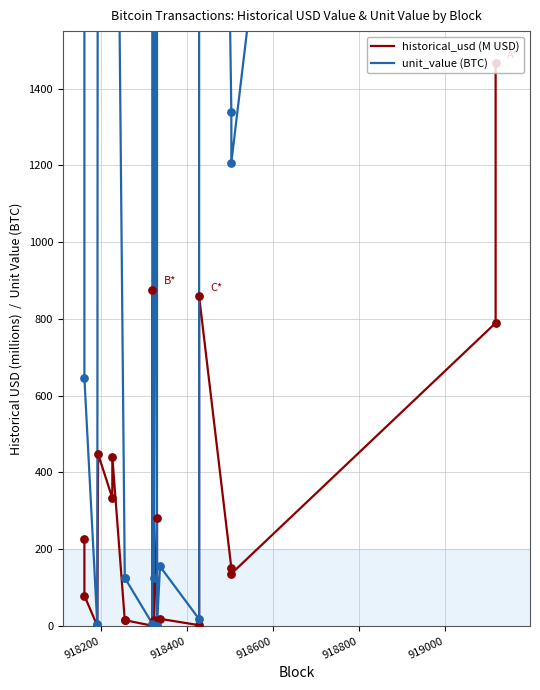

Which series has the largest total across all categories?

unit_value (BTC)